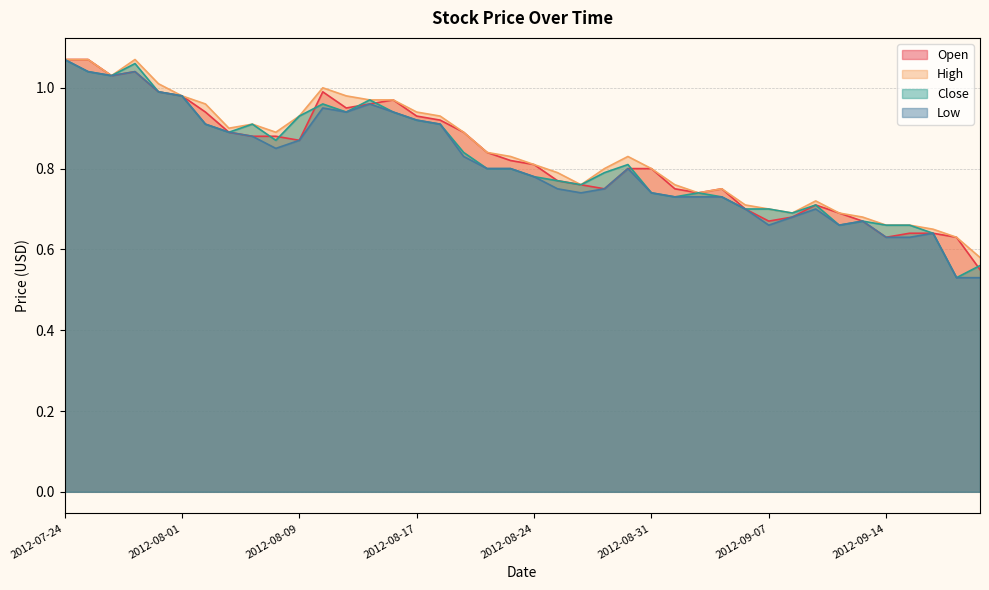

At 2012-07-26, list the series in order from smallest to largest.

Open, High, Close, Low